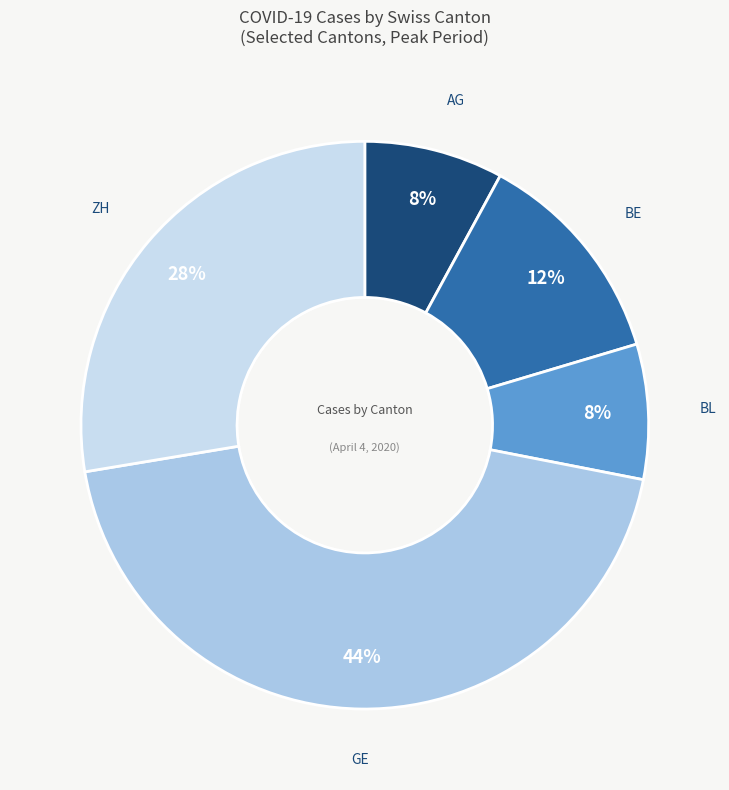

How many slices are in this pie chart?

5